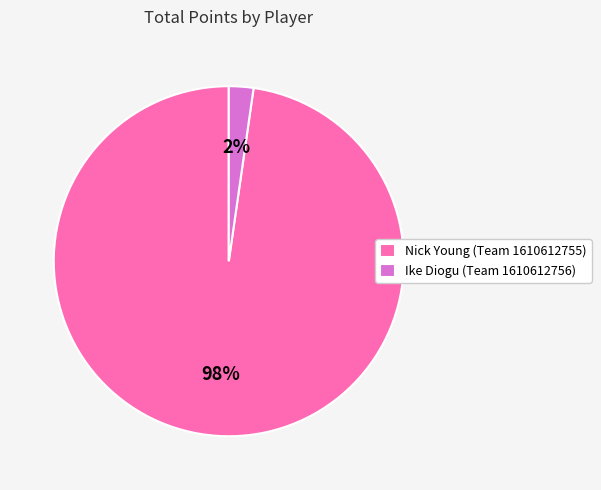

To the nearest percent, what is the combined percentage of Ike Diogu (Team 1610612756) and Nick Young (Team 1610612755)?

100%